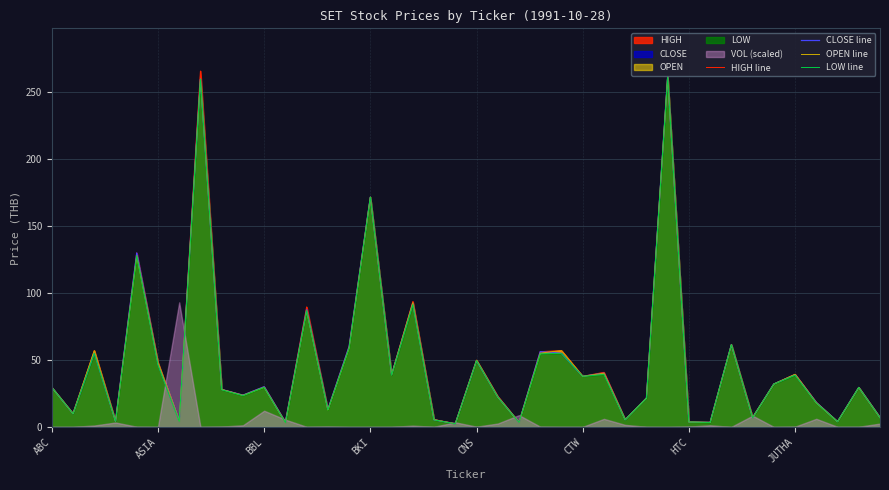

True or false: LOW line has a value of 4.0 at 33.

False